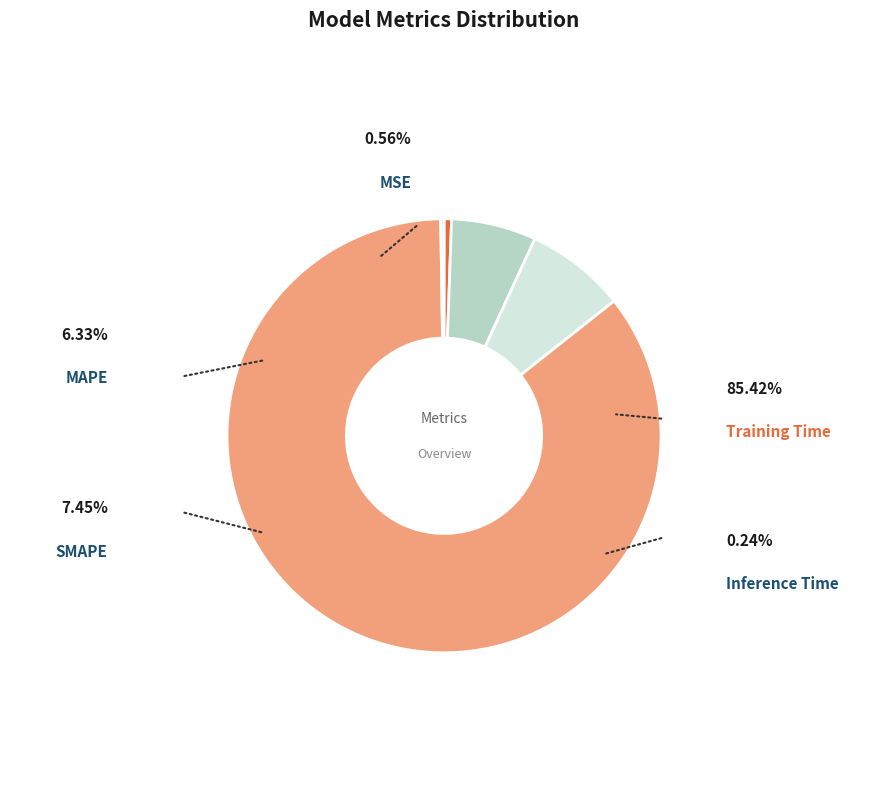

Is there any slice that represents more than half of the pie?

Yes